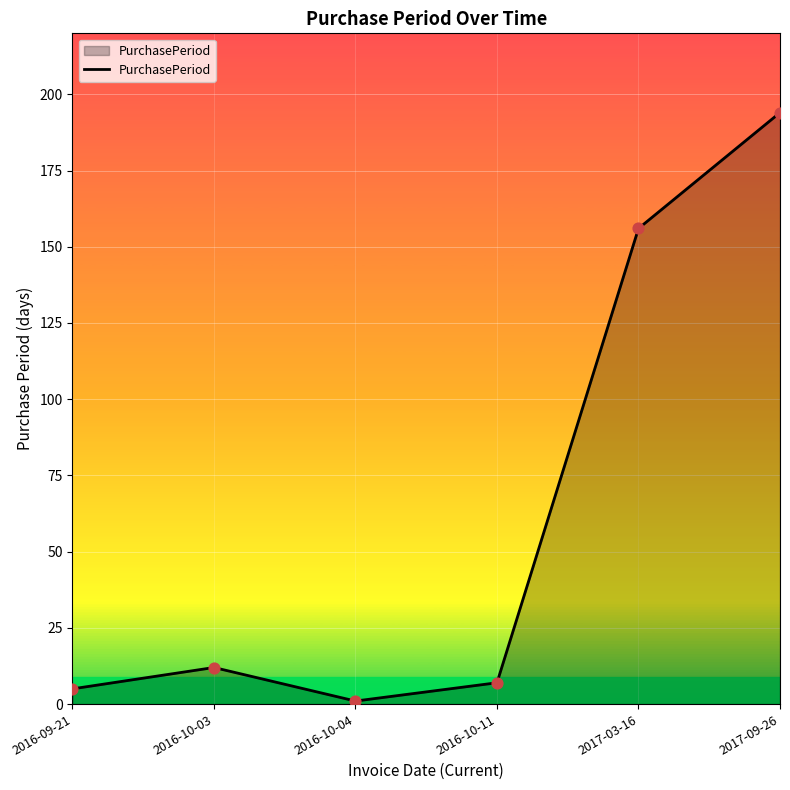

Approximately how many times larger is the value at 2016-09-21 compared to 2016-10-03?

0.4